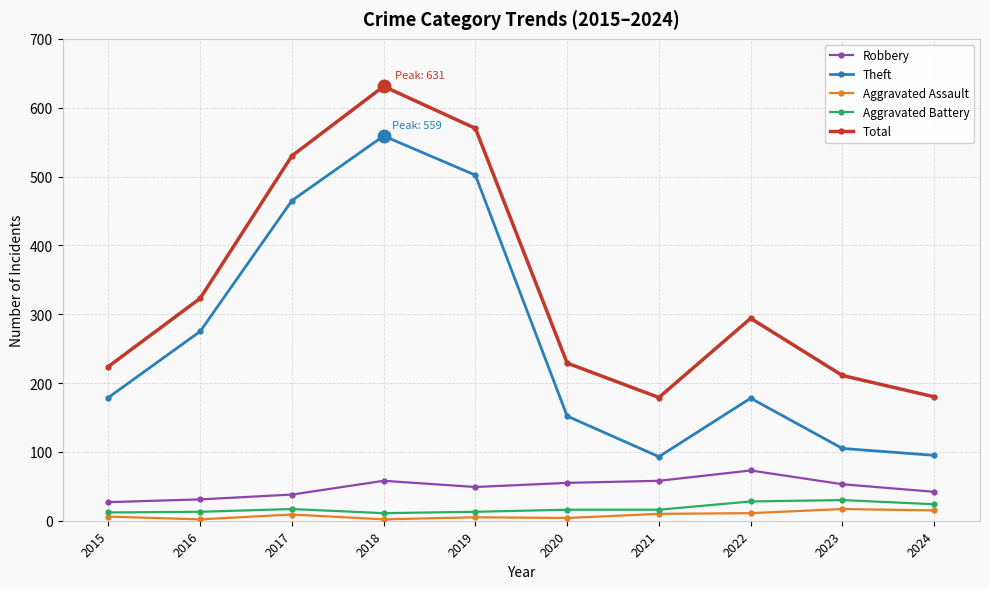

At which category does Total reach its first local peak?

2018